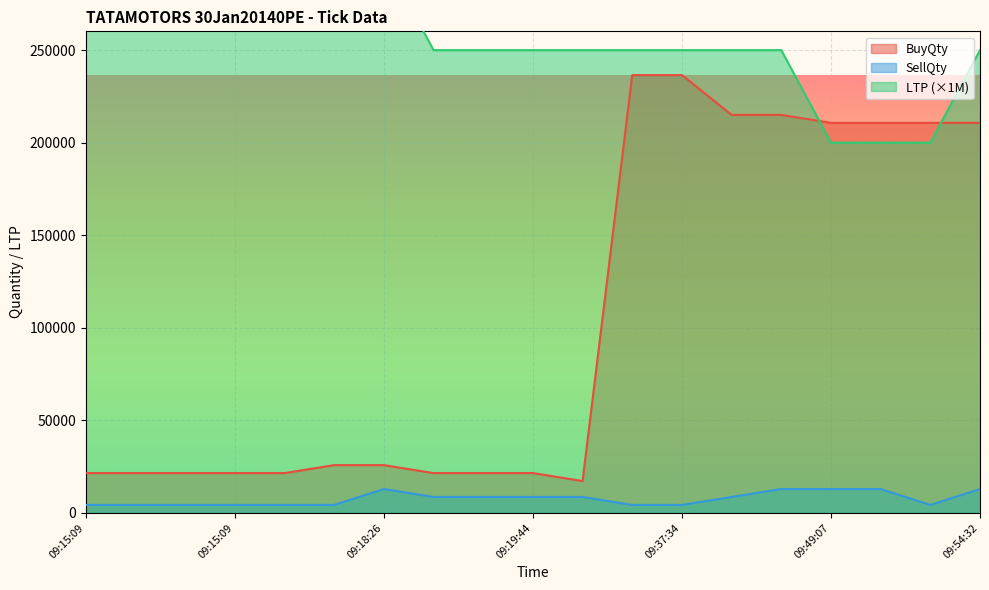

What is the label of the 18th point from the left?

09:49:51